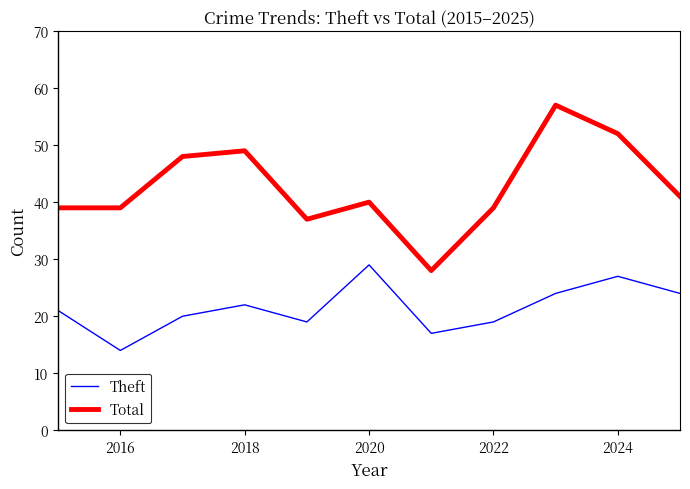

True or false: Total has more than 2 points higher than both neighbors.

True